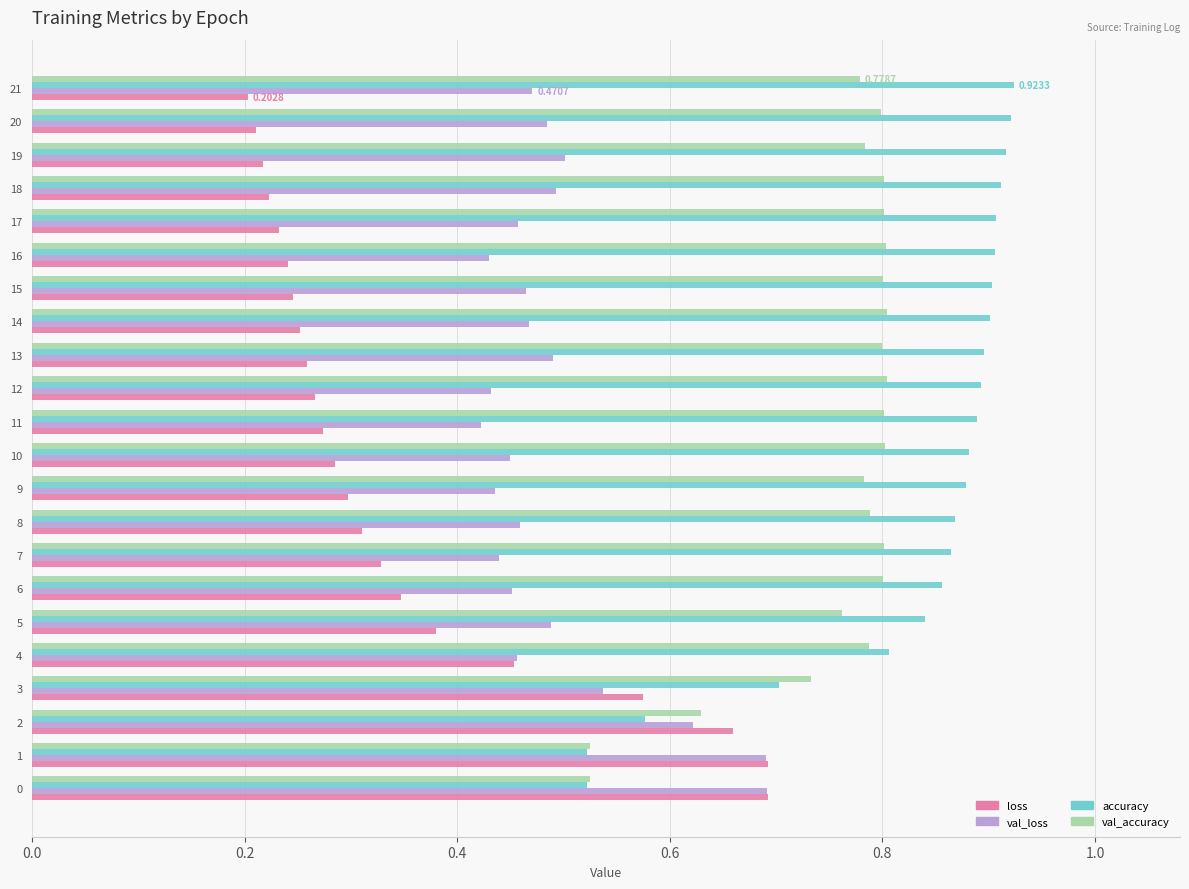

Which series has the largest range (max minus min)?

loss